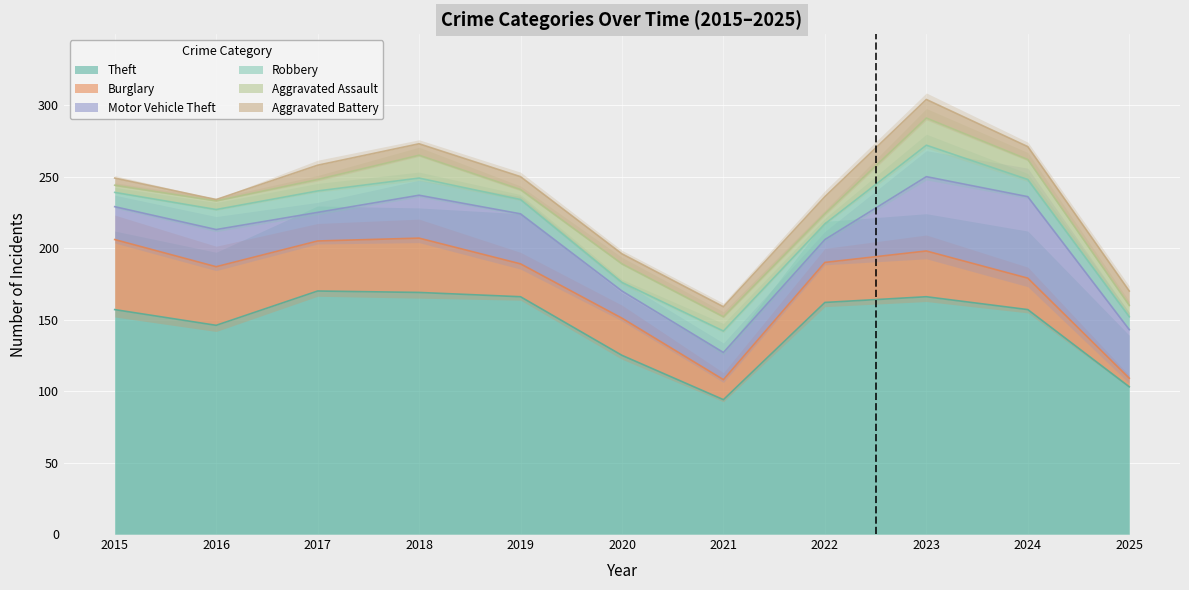

Reading left to right, what are all the values shown in this chart?

Theft: 157	146	170	169	166	125	94	162	166	157	103
Burglary: 49	41	35	38	23	26	14	28	32	22	6
Motor Vehicle Theft: 23	26	20	30	35	19	19	16	52	57	34
Robbery: 10	14	15	12	10	6	15	11	22	12	9
Aggravated Assault: 5	6	8	16	7	13	10	7	19	14	8
Aggravated Battery: 5	1	10	8	9	7	7	12	13	9	10